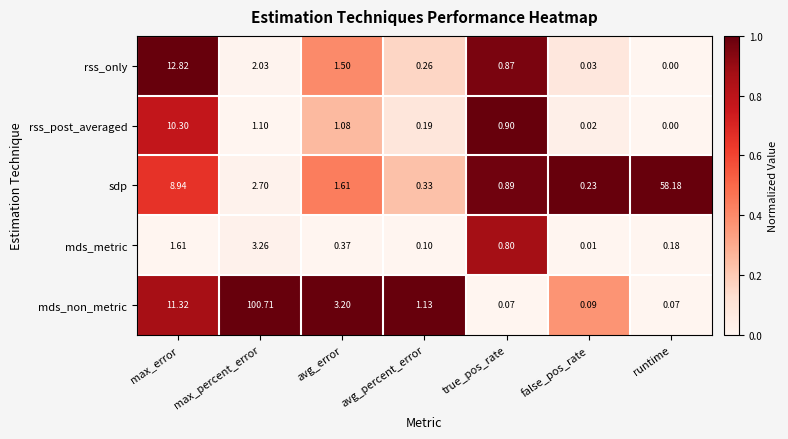

At which label is rss_only closest to 6?

max_percent_error